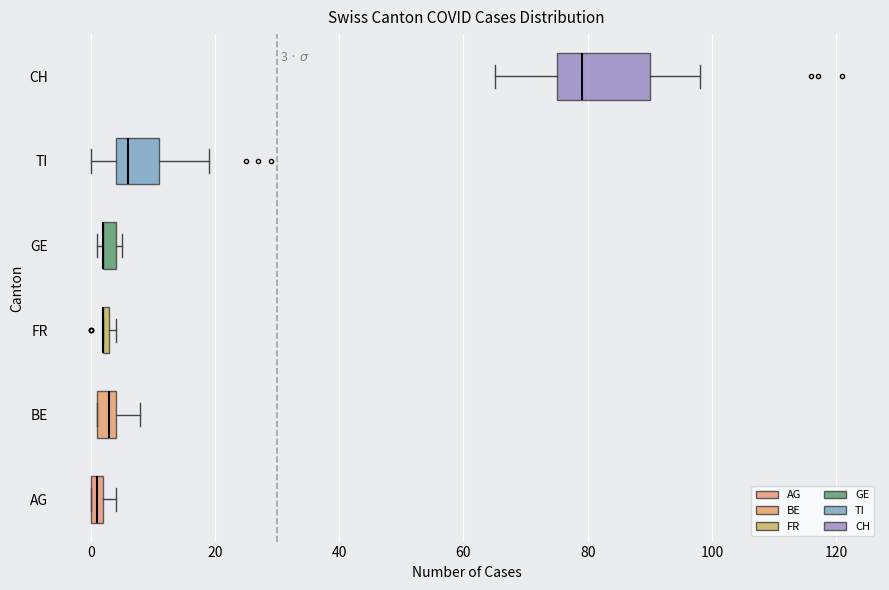

Comparing the boxes themselves (not the whiskers), which one is the widest?

CH